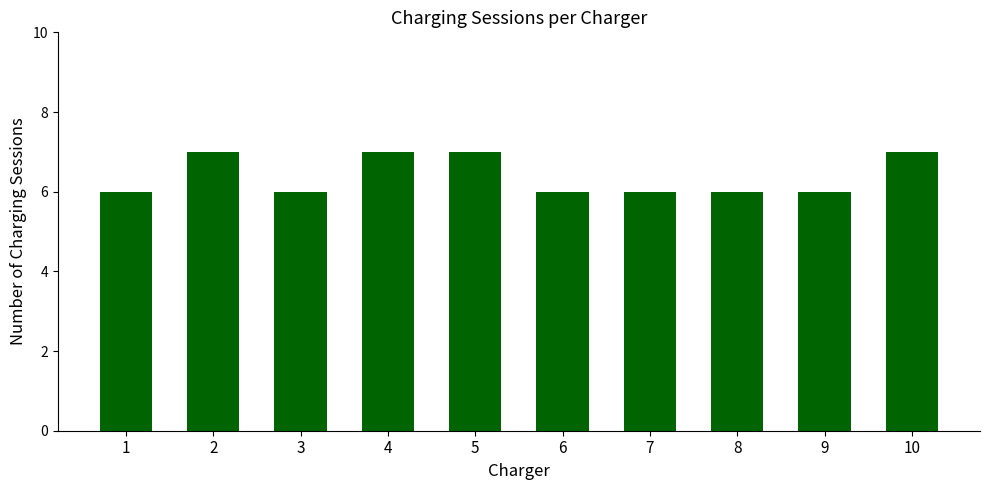

What is the value of the 10th bar from the left?

7